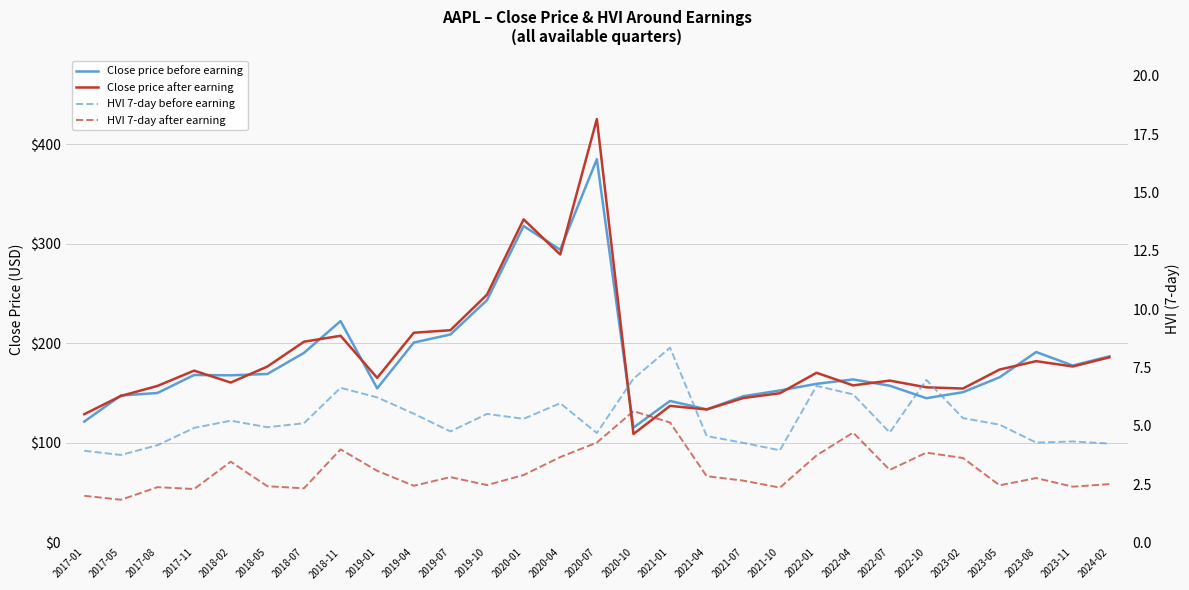

Does the chart display data point markers on the line(s)?

No